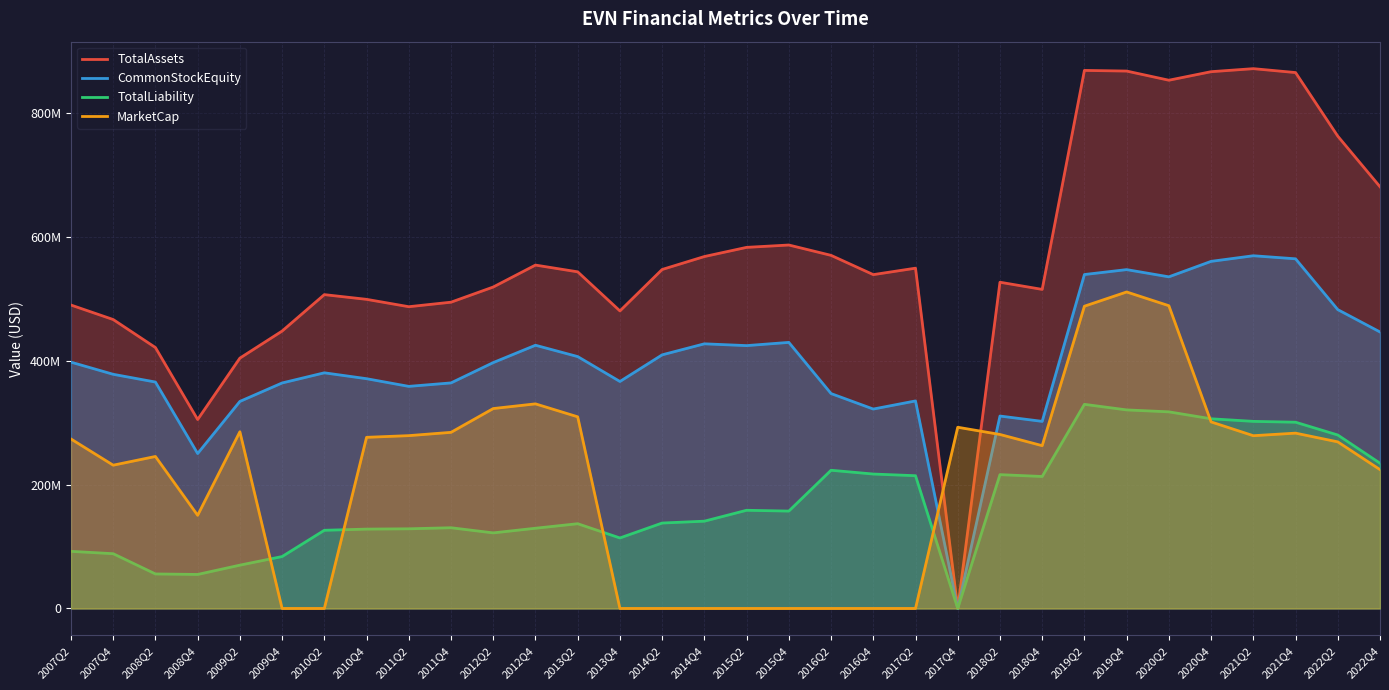

What are all the series names shown in the legend?

TotalAssets, CommonStockEquity, TotalLiability, MarketCap